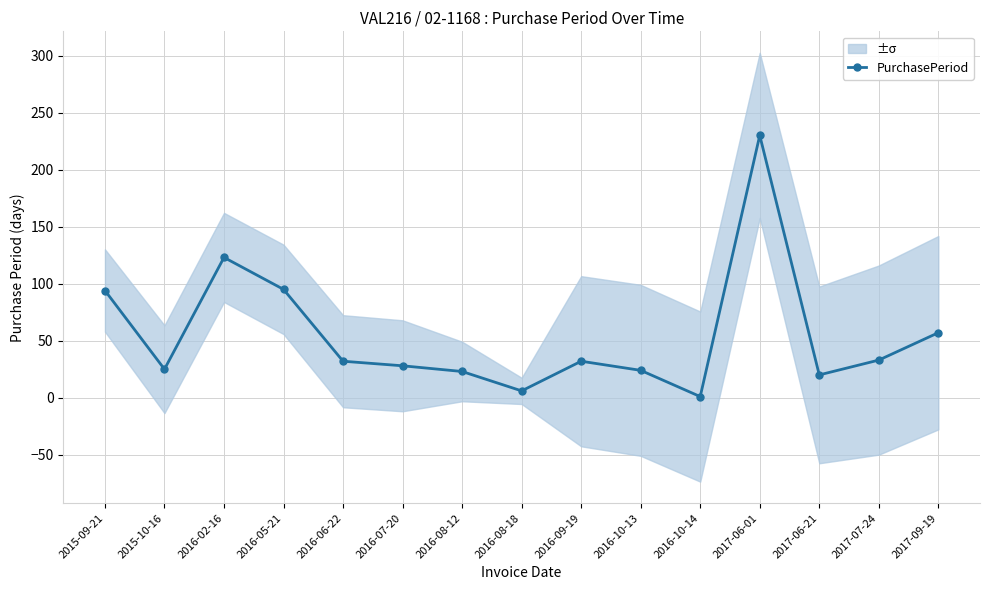

What is the average value?

55